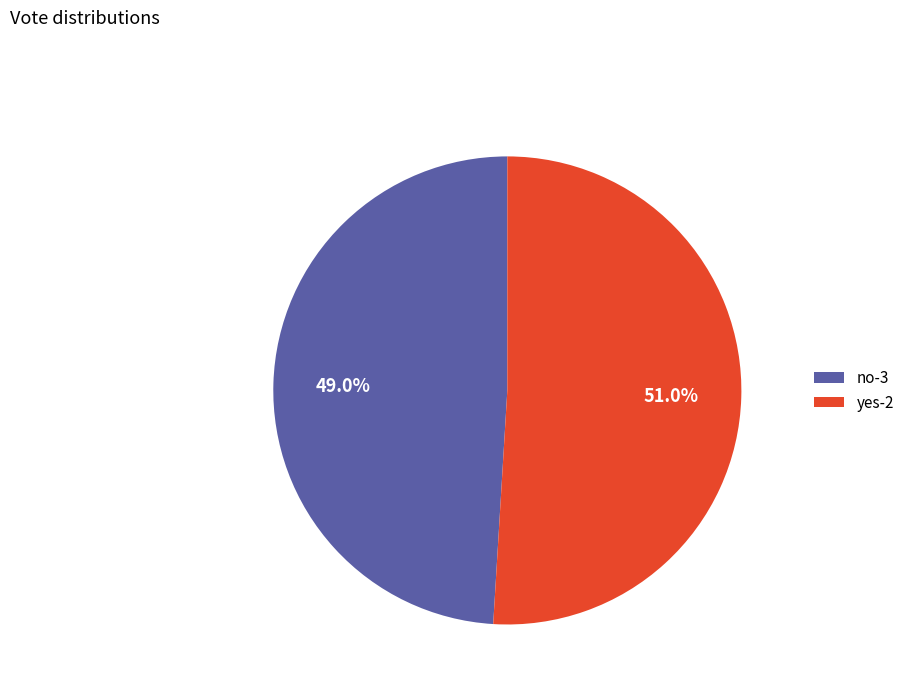

Which has a higher value, yes-2 or no-3?

yes-2